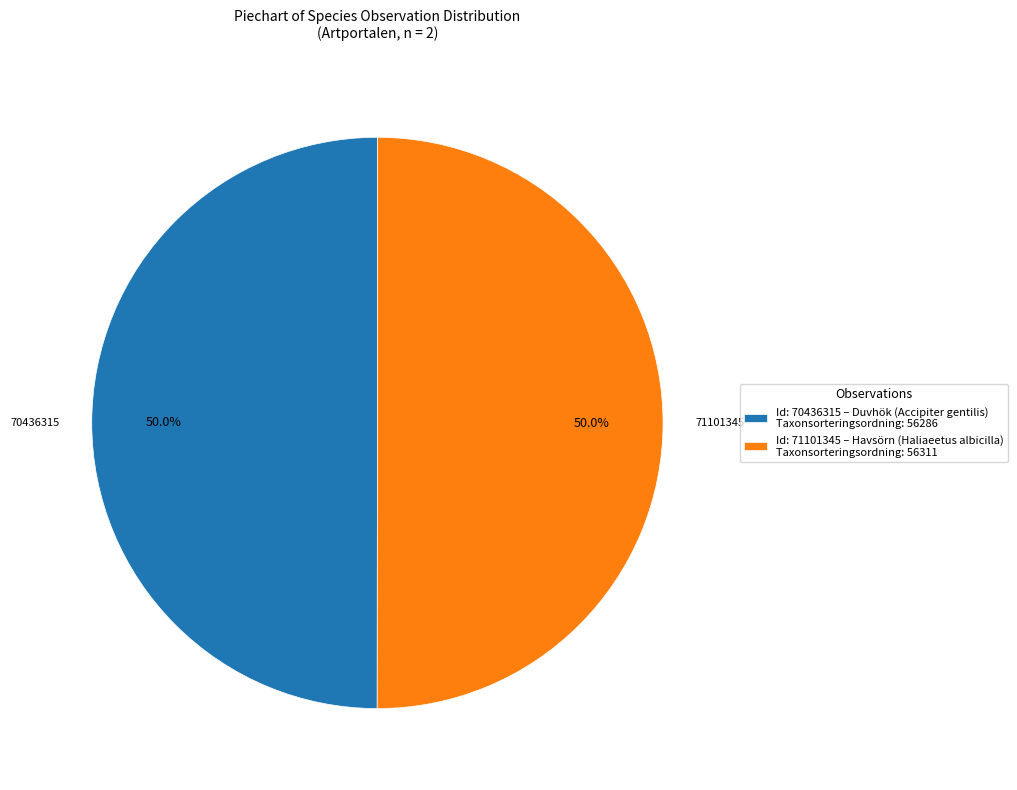

Approximately how many times larger is the value at 71101345 compared to 70436315?

1.0